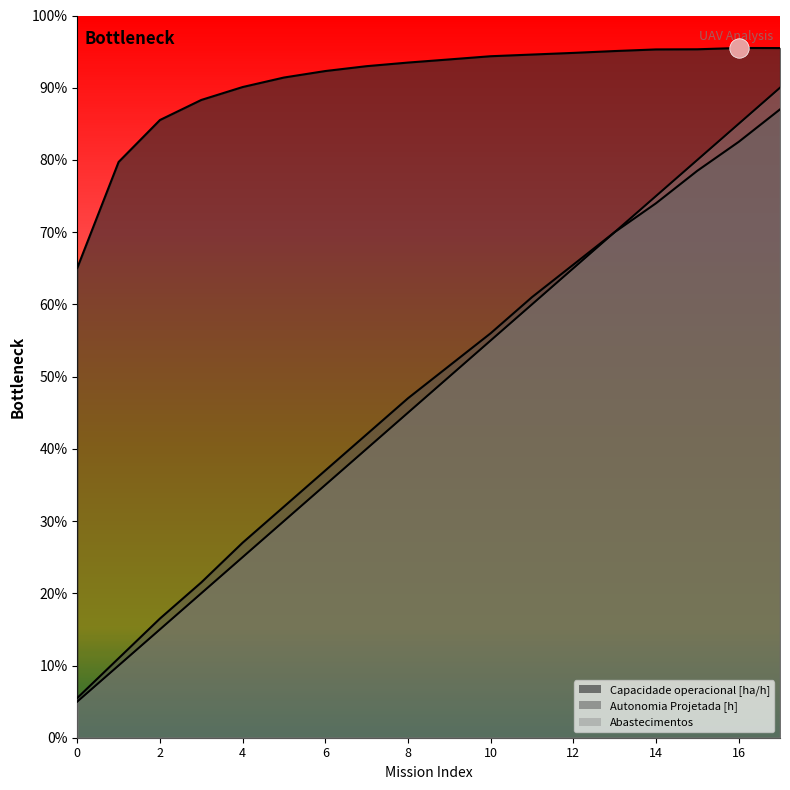

What is the approximate value of Combustivel [kg] at 11?

12.0